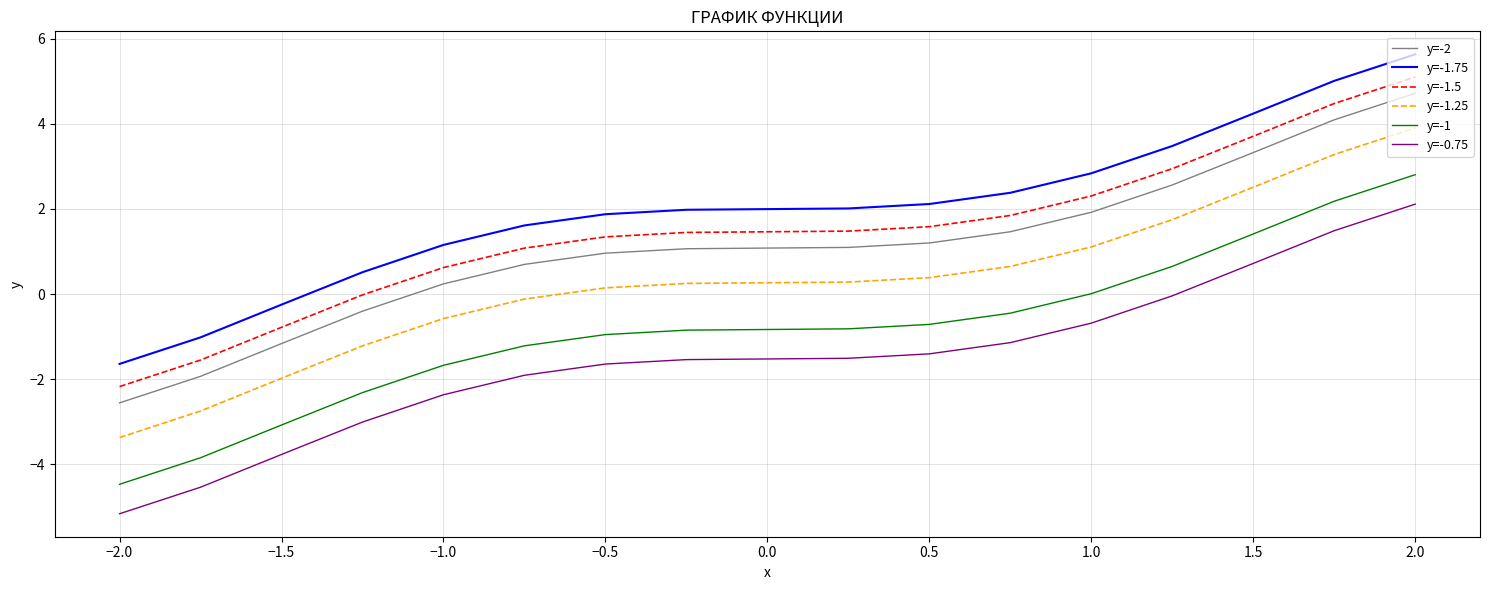

True or false: y=-1 and y=-1.5 cross at least once.

False